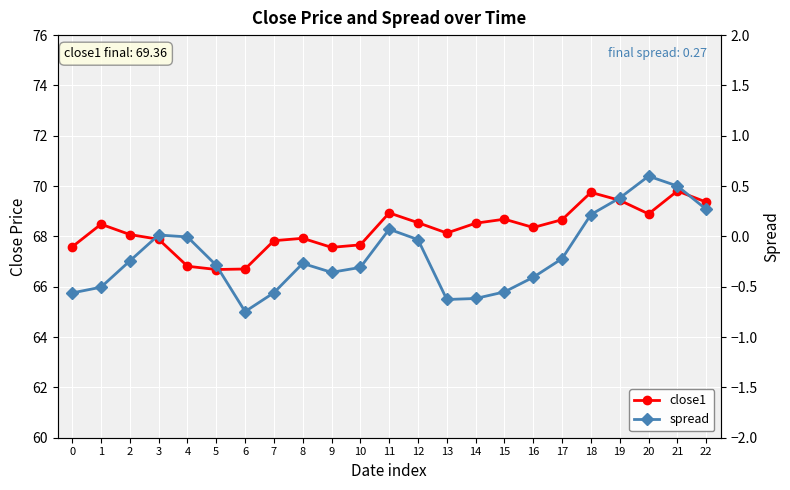

What is the greatest value displayed?

69.8